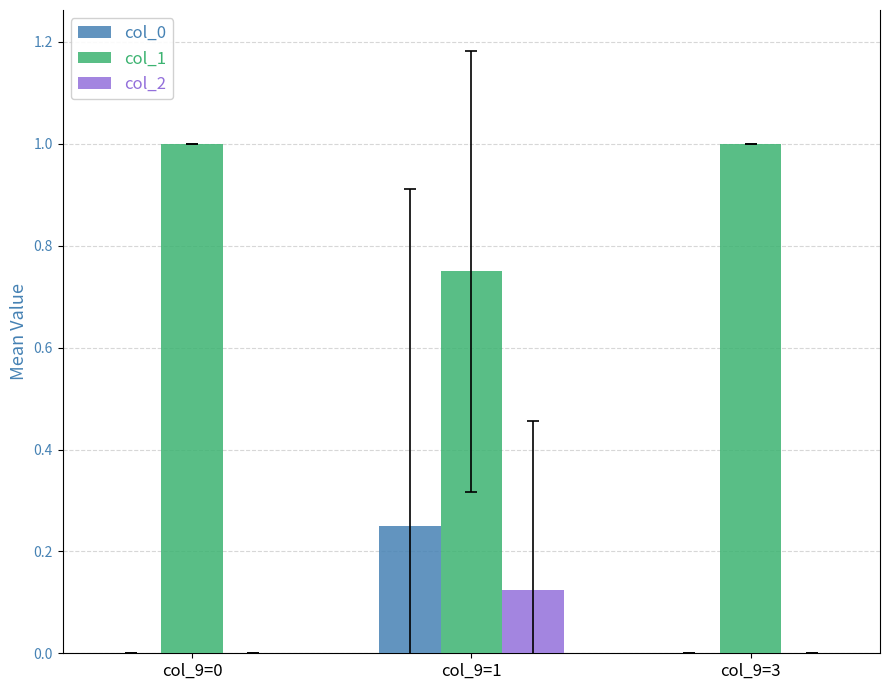

Is the value of col_1 at col_9=0 greater than the value of col_2 at col_9=0?

Yes